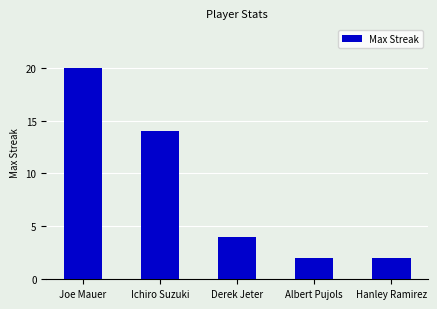

Between Hanley Ramirez and Joe Mauer, which is larger?

Joe Mauer